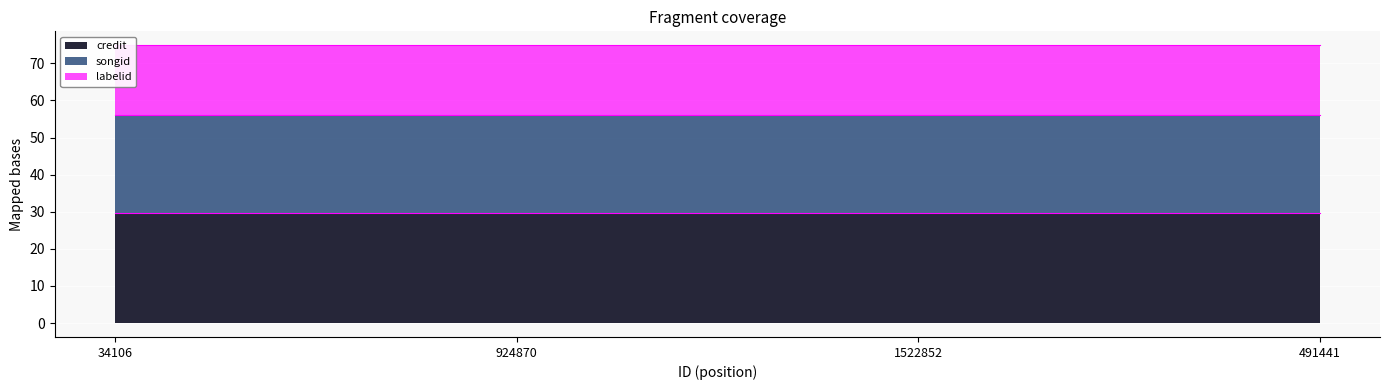

True or false: labelid_edge and songid_edge intersect in this chart.

False